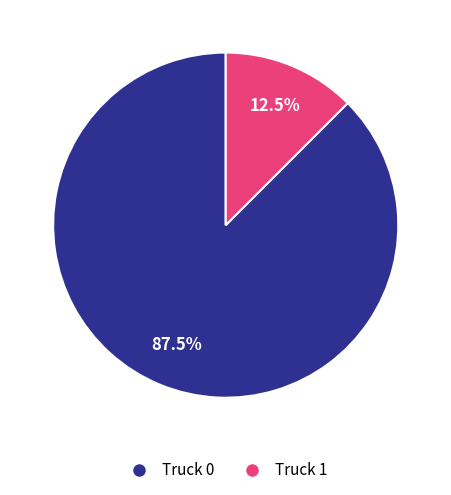

What is the smallest slice in the pie chart?

Truck 1